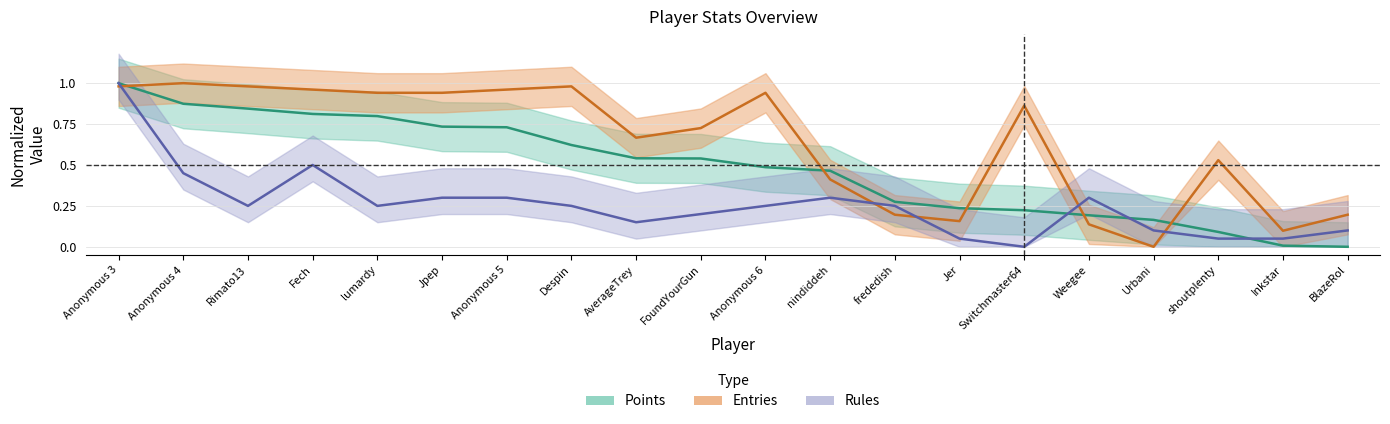

True or false: Rules and Points cross at least once.

True